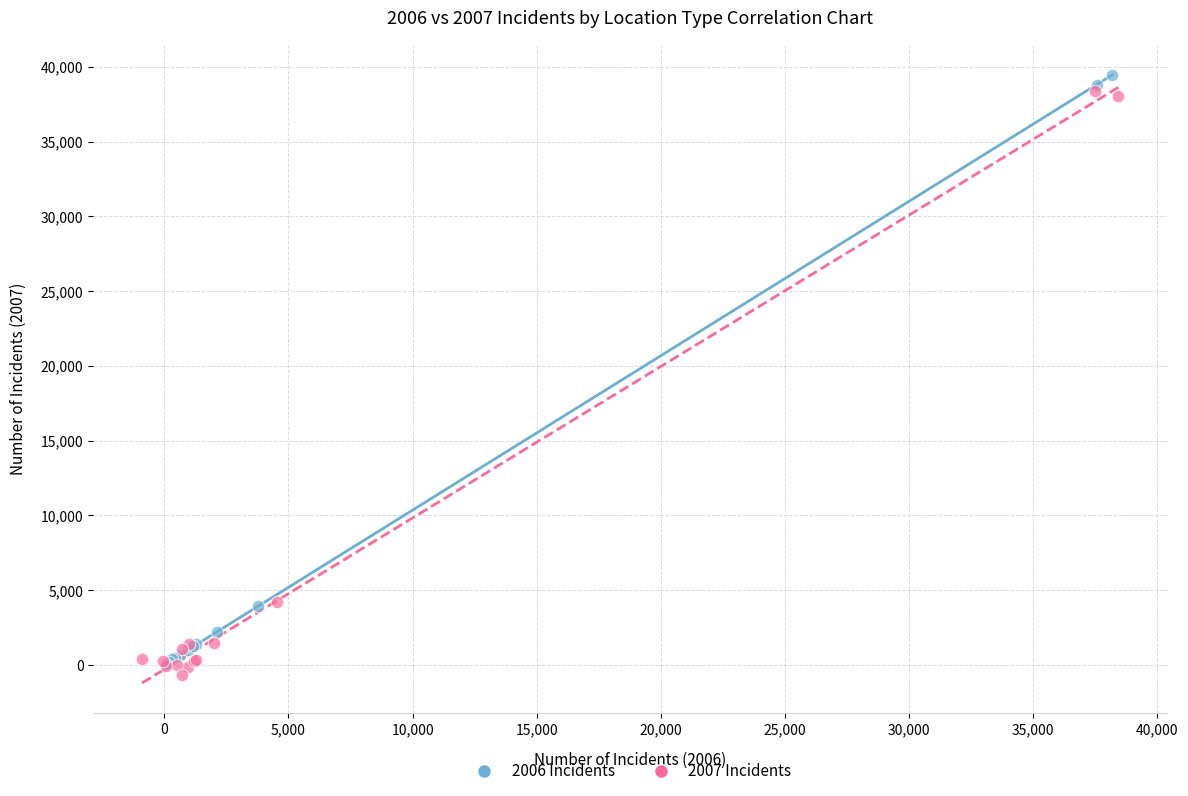

Which series has the widest spread of Y values?

2006 Incidents